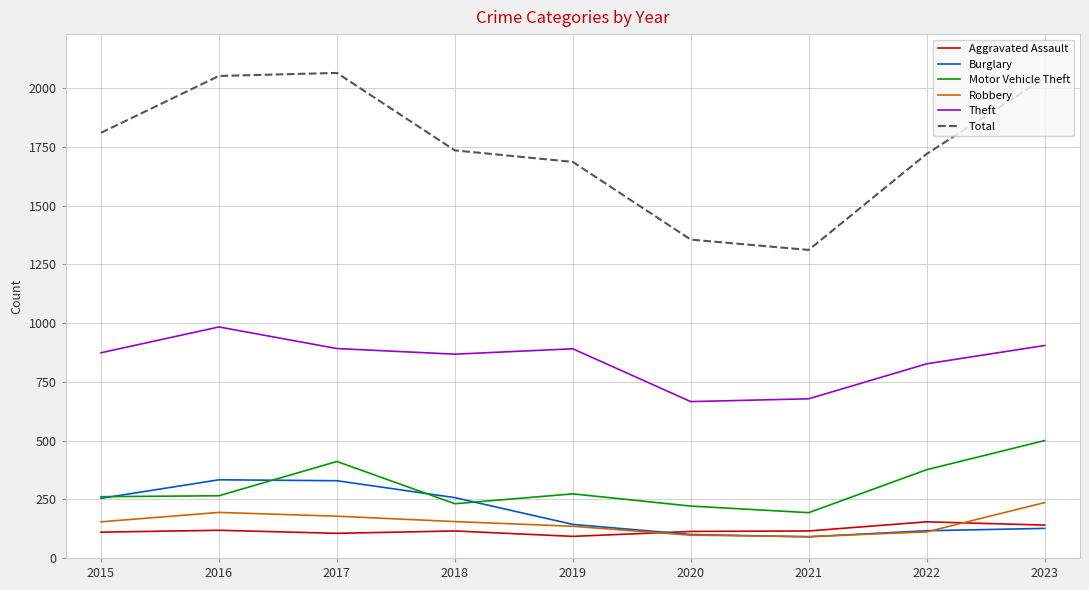

Which series changed the most between 2019 and 2022?

Motor Vehicle Theft